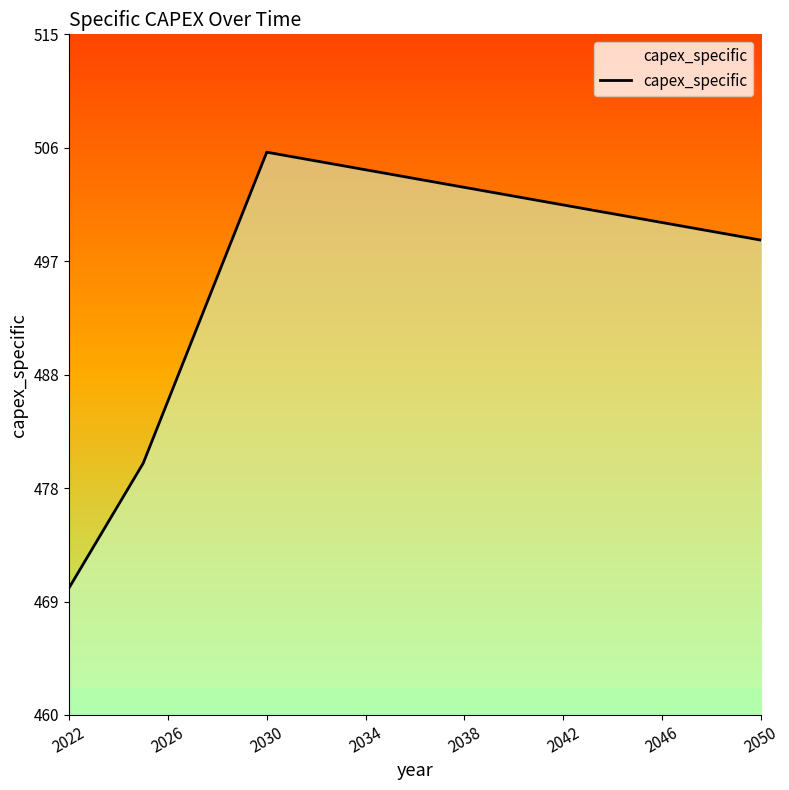

How many lines are shown in the chart?

1